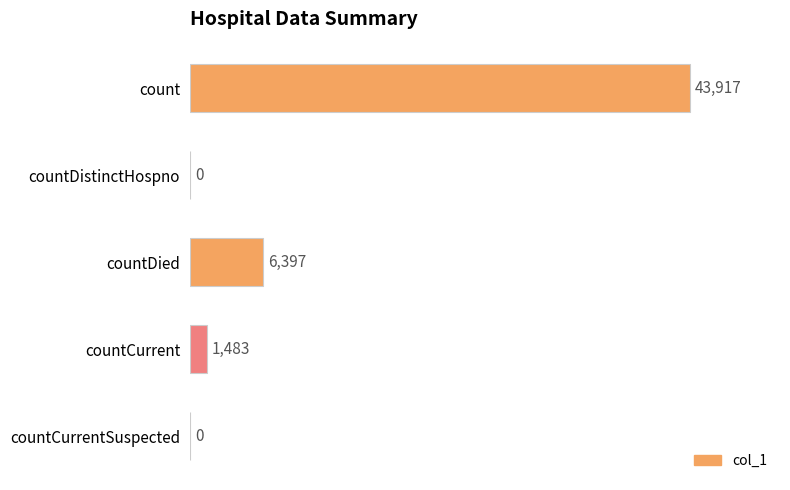

The value at countCurrentSuspected is 0. True or false?

True